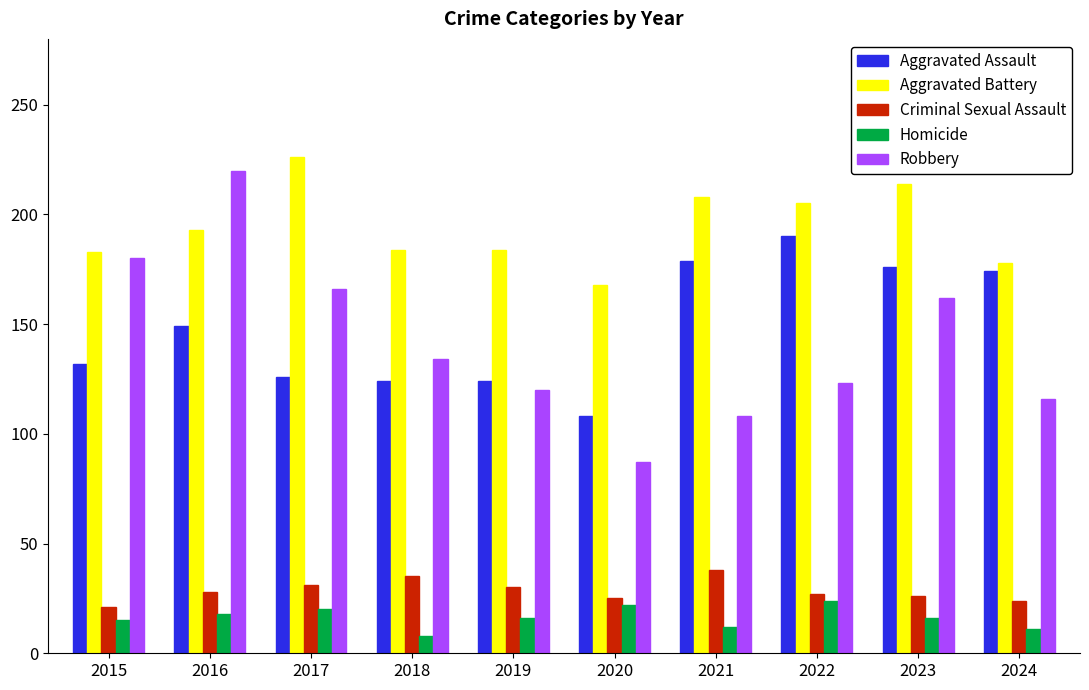

True or false: Homicide has a value of 20 at 2017.

True